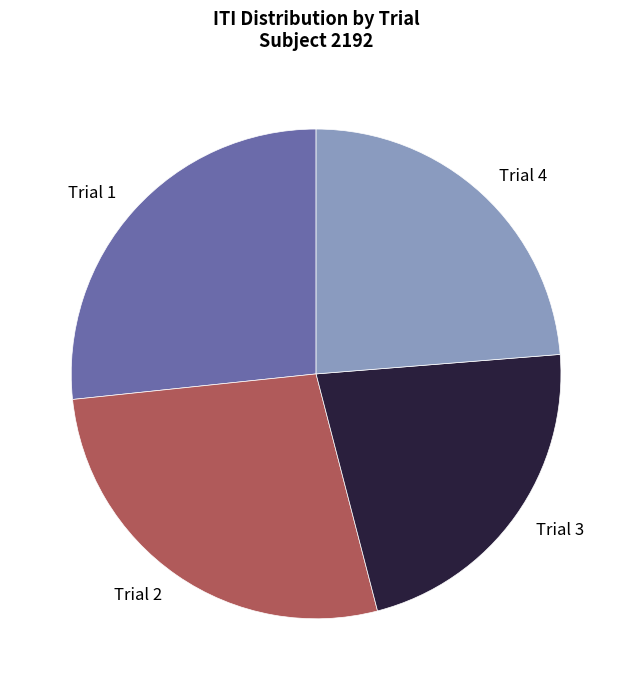

Is it true that Trial 2 is 34% of the pie?

False